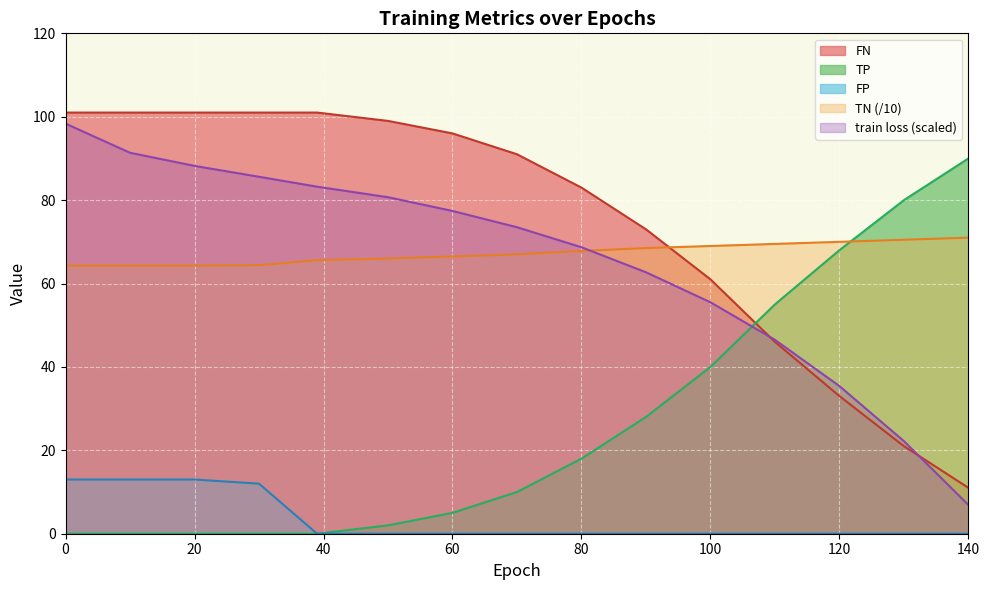

Which series has the largest total across all categories?

FN